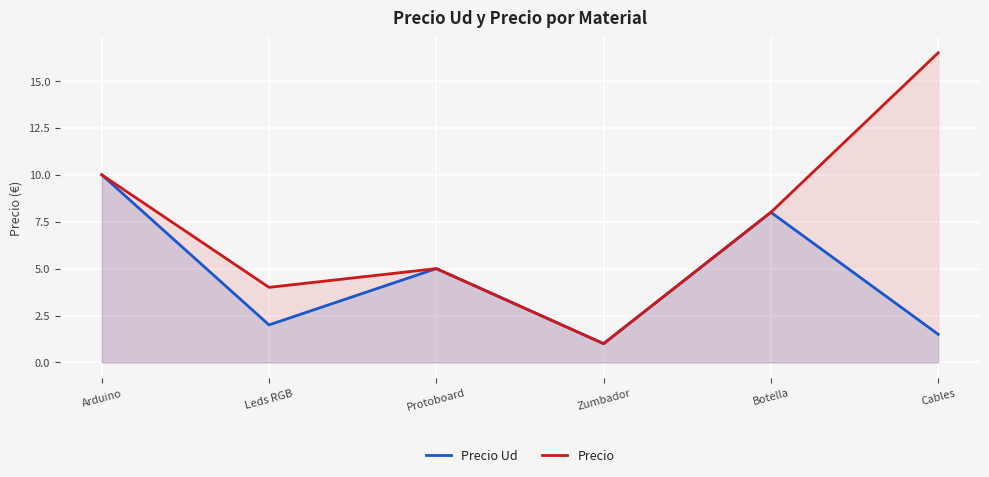

Is the value of Precio Ud at Protoboard greater than the value of Precio at Arduino?

No